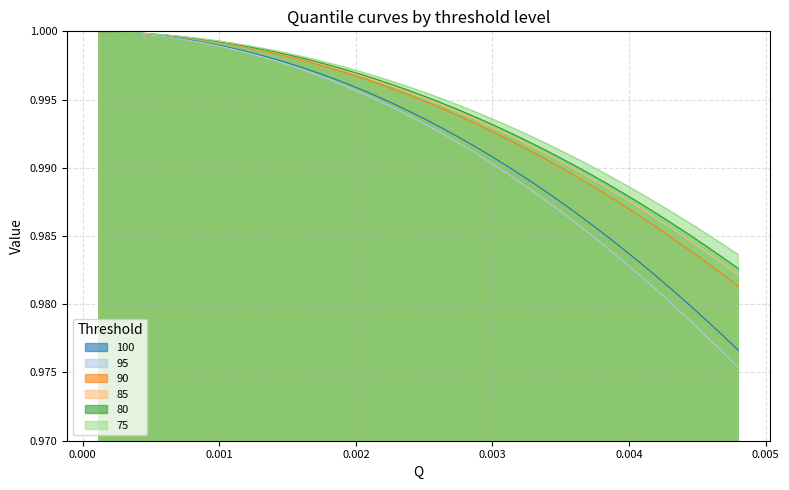

Which series has the largest range (max minus min)?

95